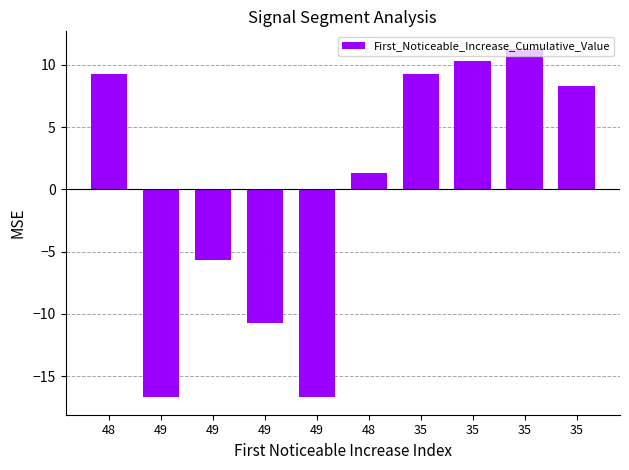

What is the difference between the maximum and minimum values?

28.0